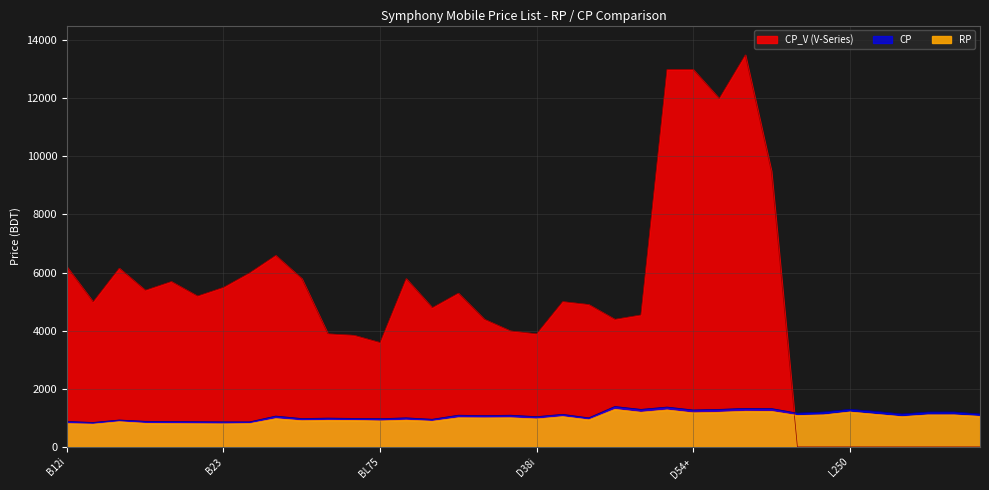

Which series has the largest range (max minus min)?

CP_V